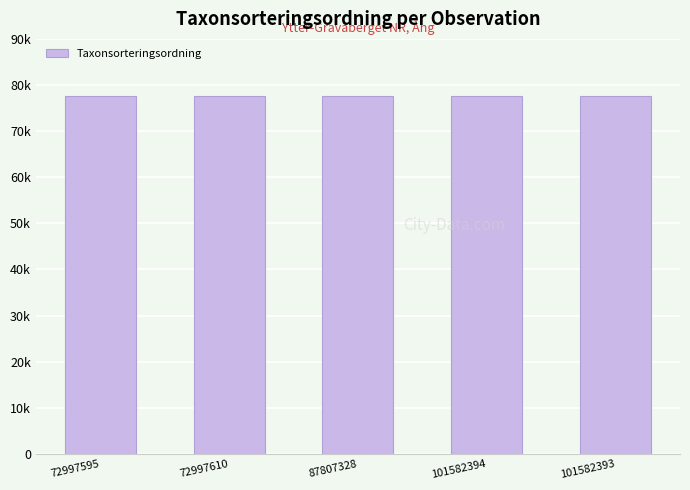

The value at 87807328 is 77541. True or false?

True